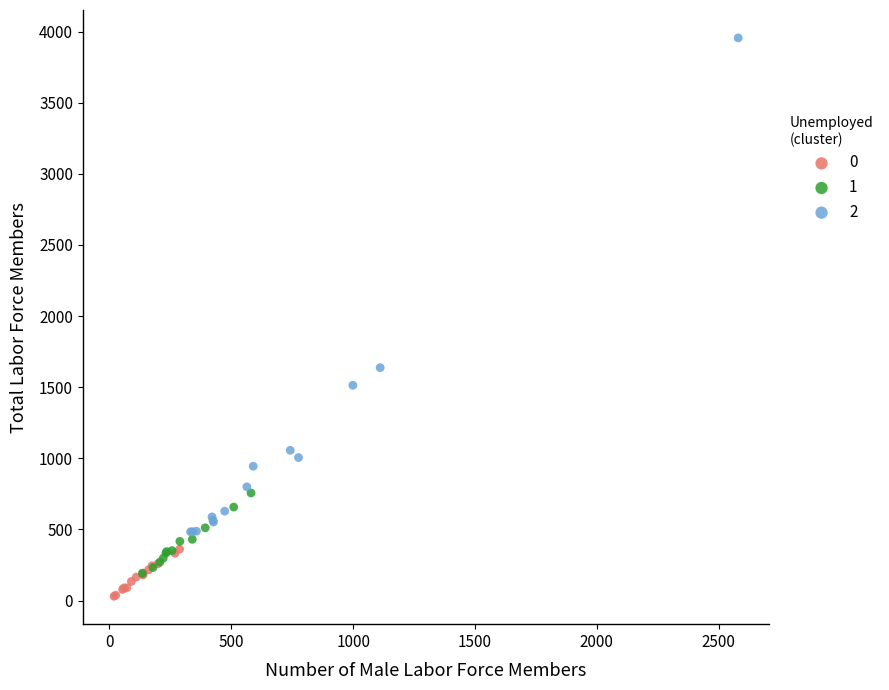

Which series contains the lowest Y value?

0